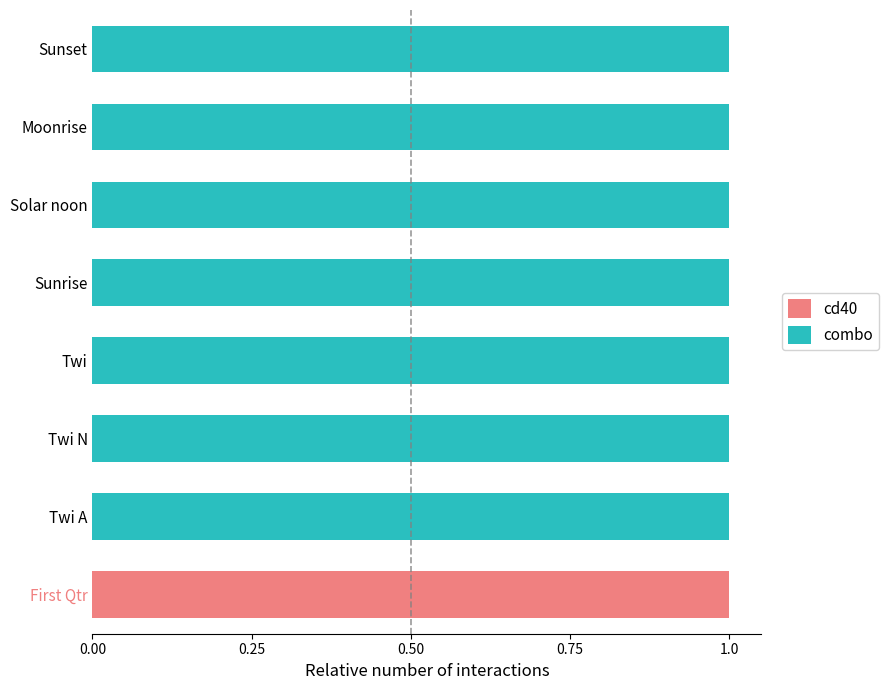

Is it true that cd40 equals 0 at Twi A?

True